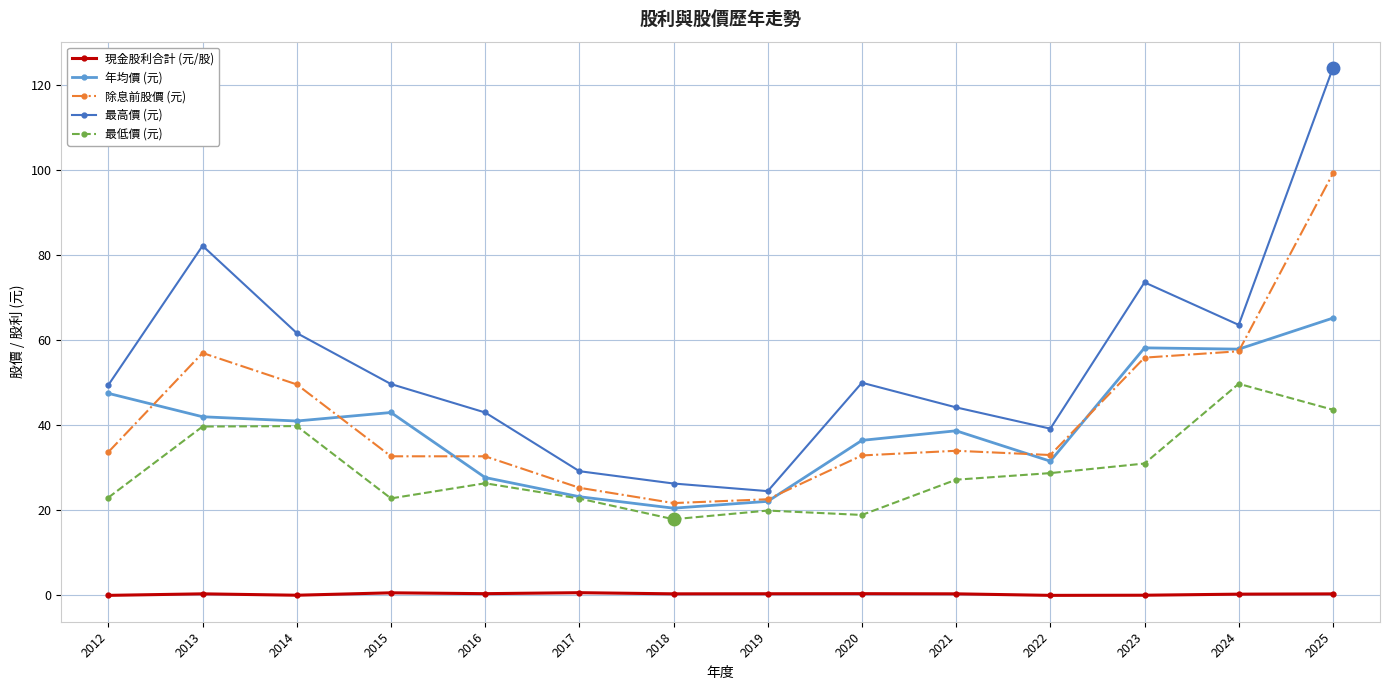

True or false: 最高價 (元) and 年均價 (元) intersect in this chart.

False